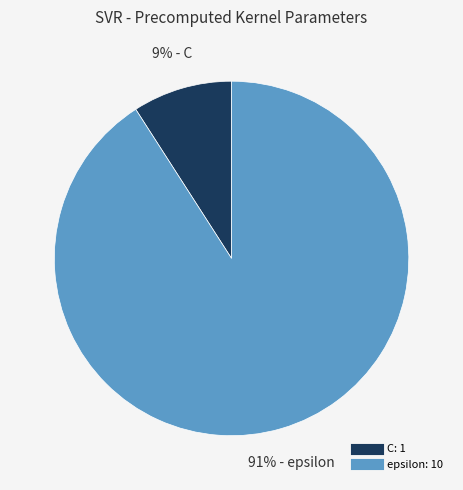

Between C and epsilon, which is larger?

epsilon